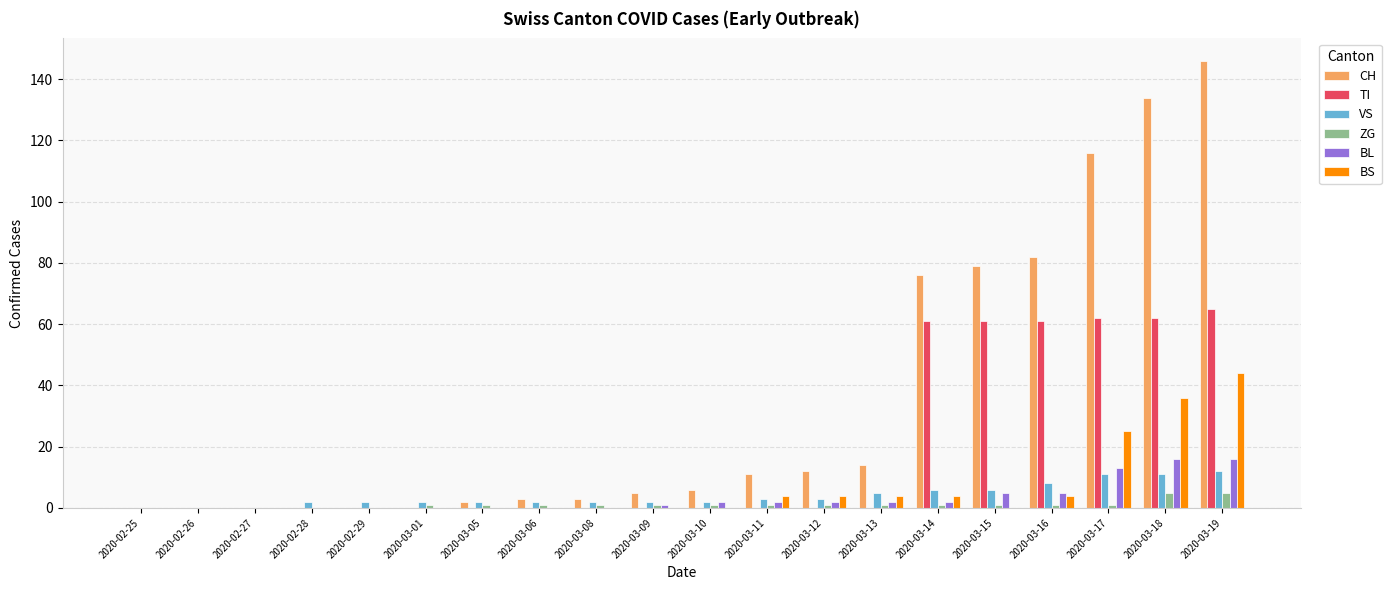

Count the number of data series in this chart.

6